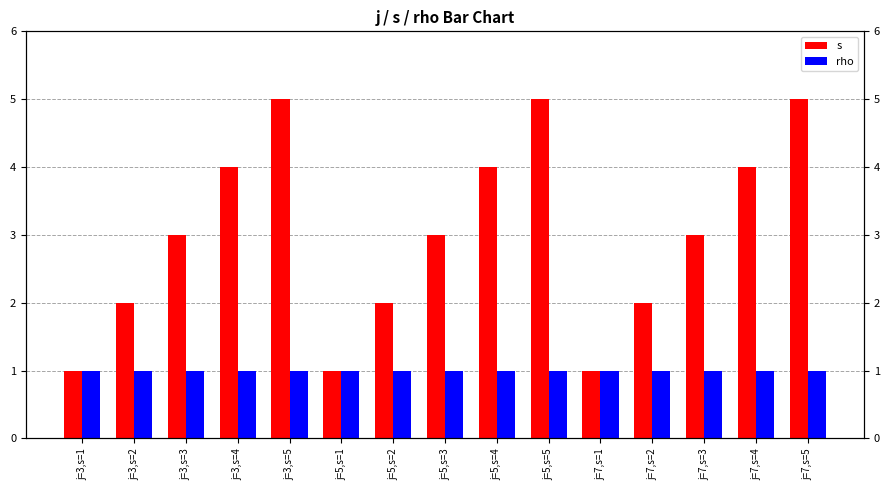

True or false: s has a value of 4 at j=3,s=3.

False